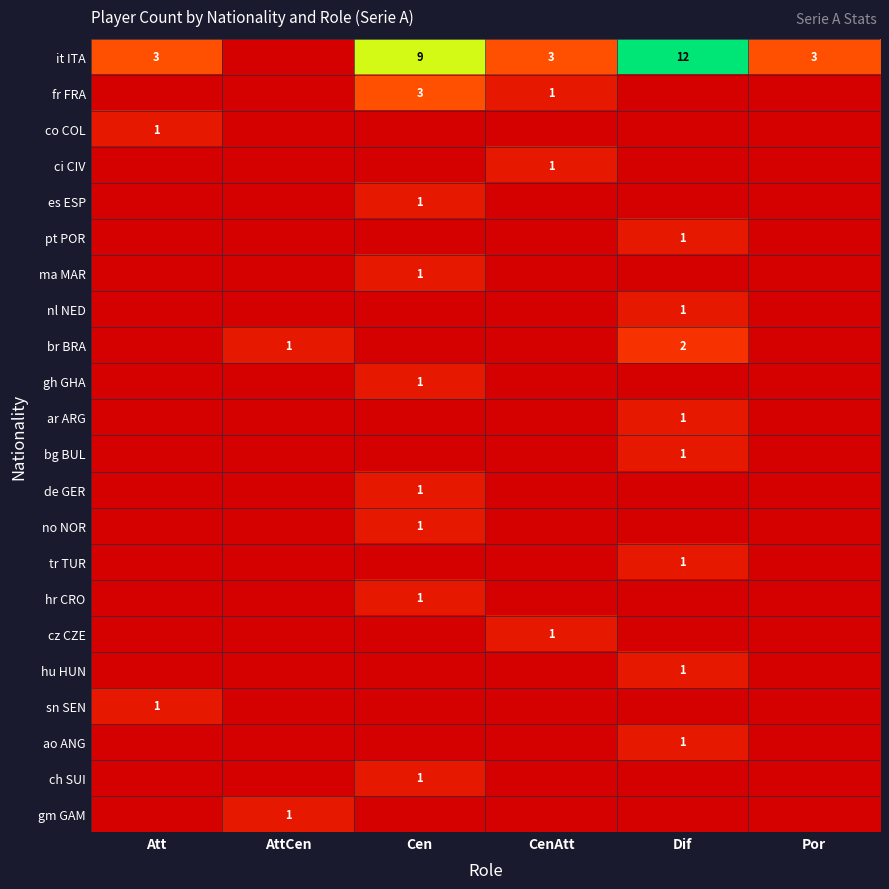

The value of br BRA at Dif is 2. True or false?

True